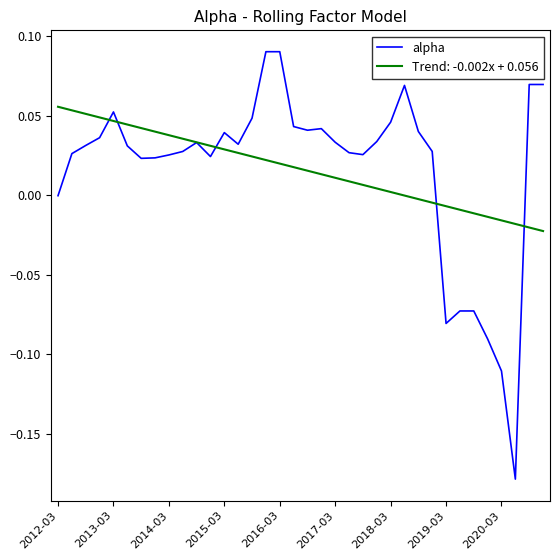

List the series in order of their peak value, highest first.

alpha, Trend: -0.002x + 0.056